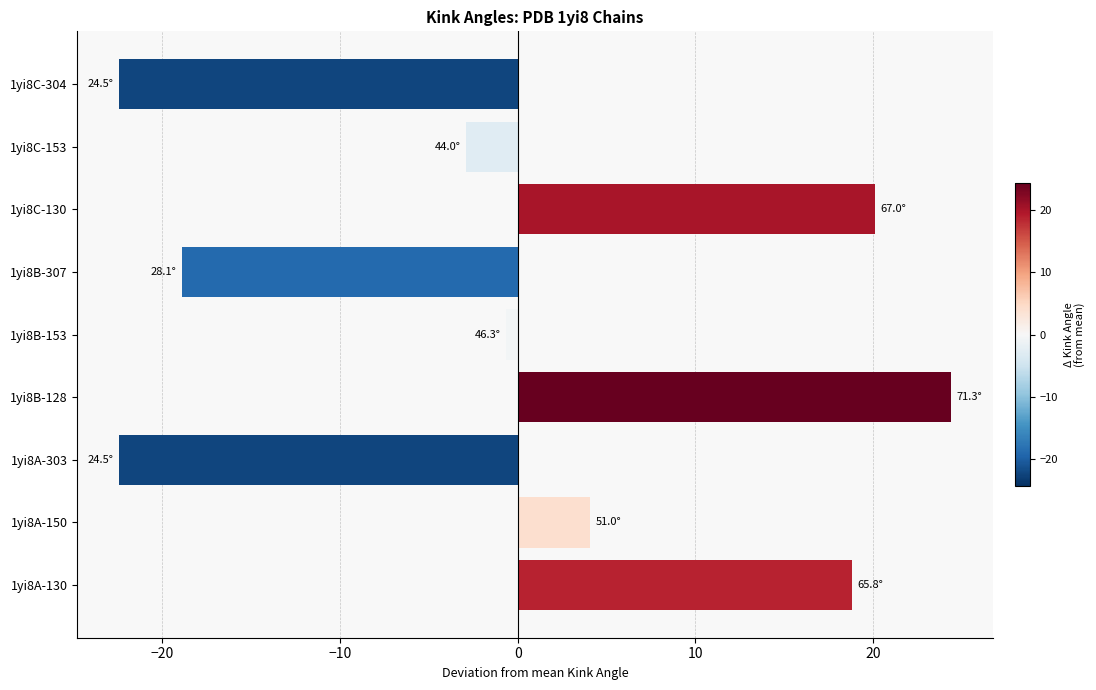

What is the difference between the values at 1yi8B-128 and 1yi8A-303?

46.8